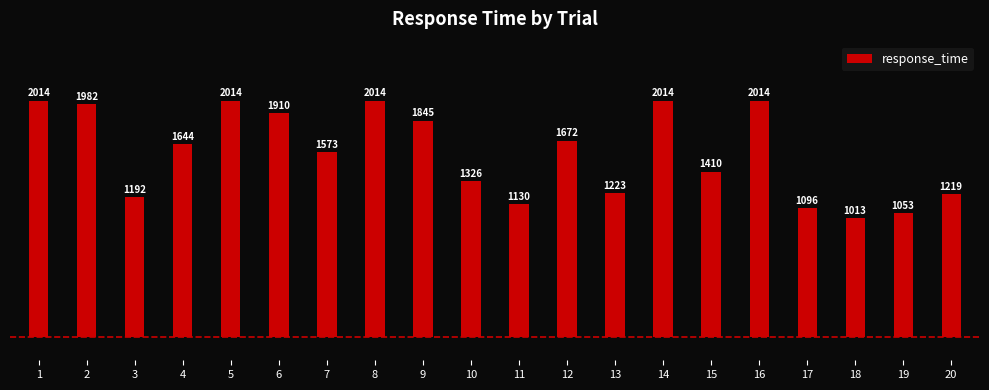

What is the approximate value at 3?

1192